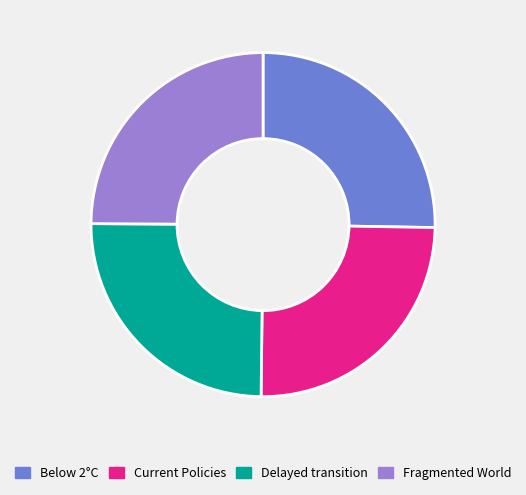

Does any single category account for the majority?

No